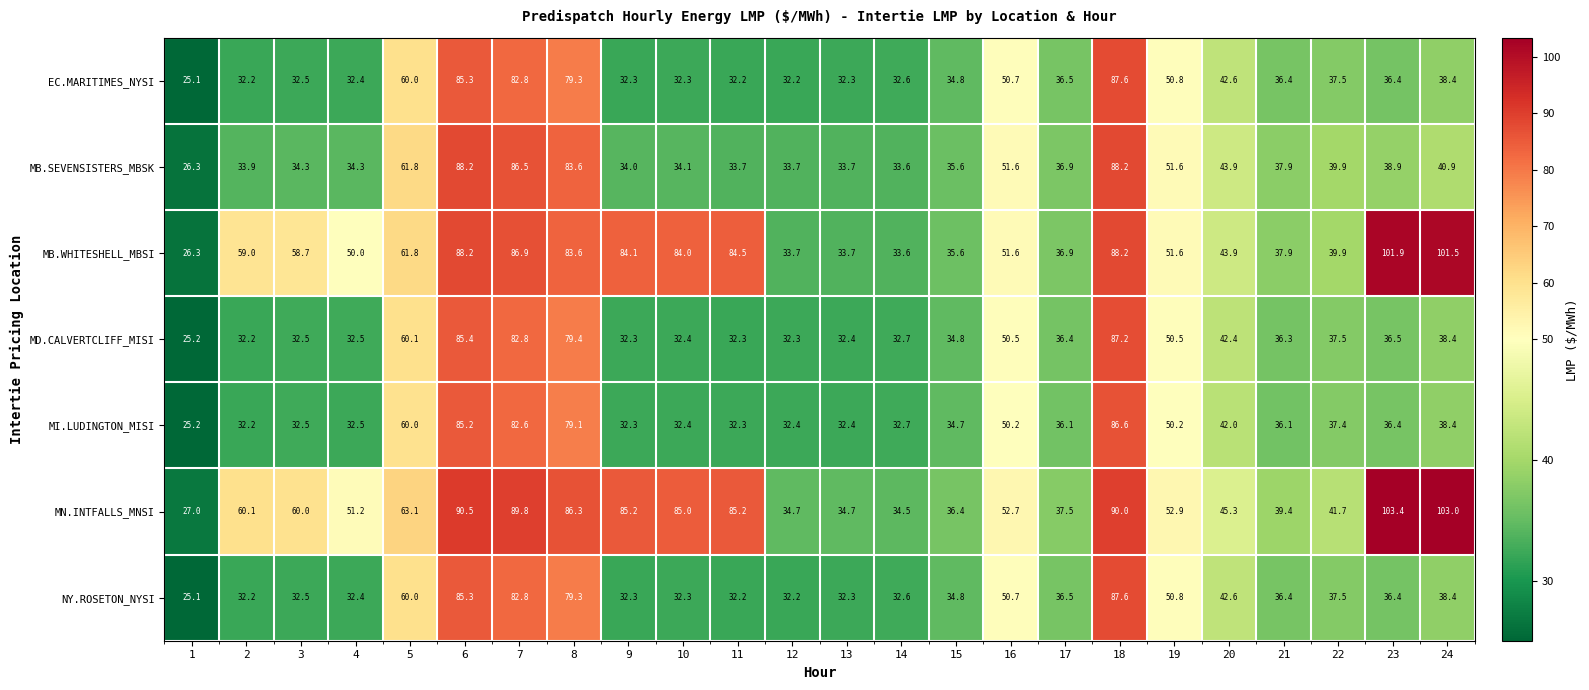

What is the smallest value displayed?

25.1